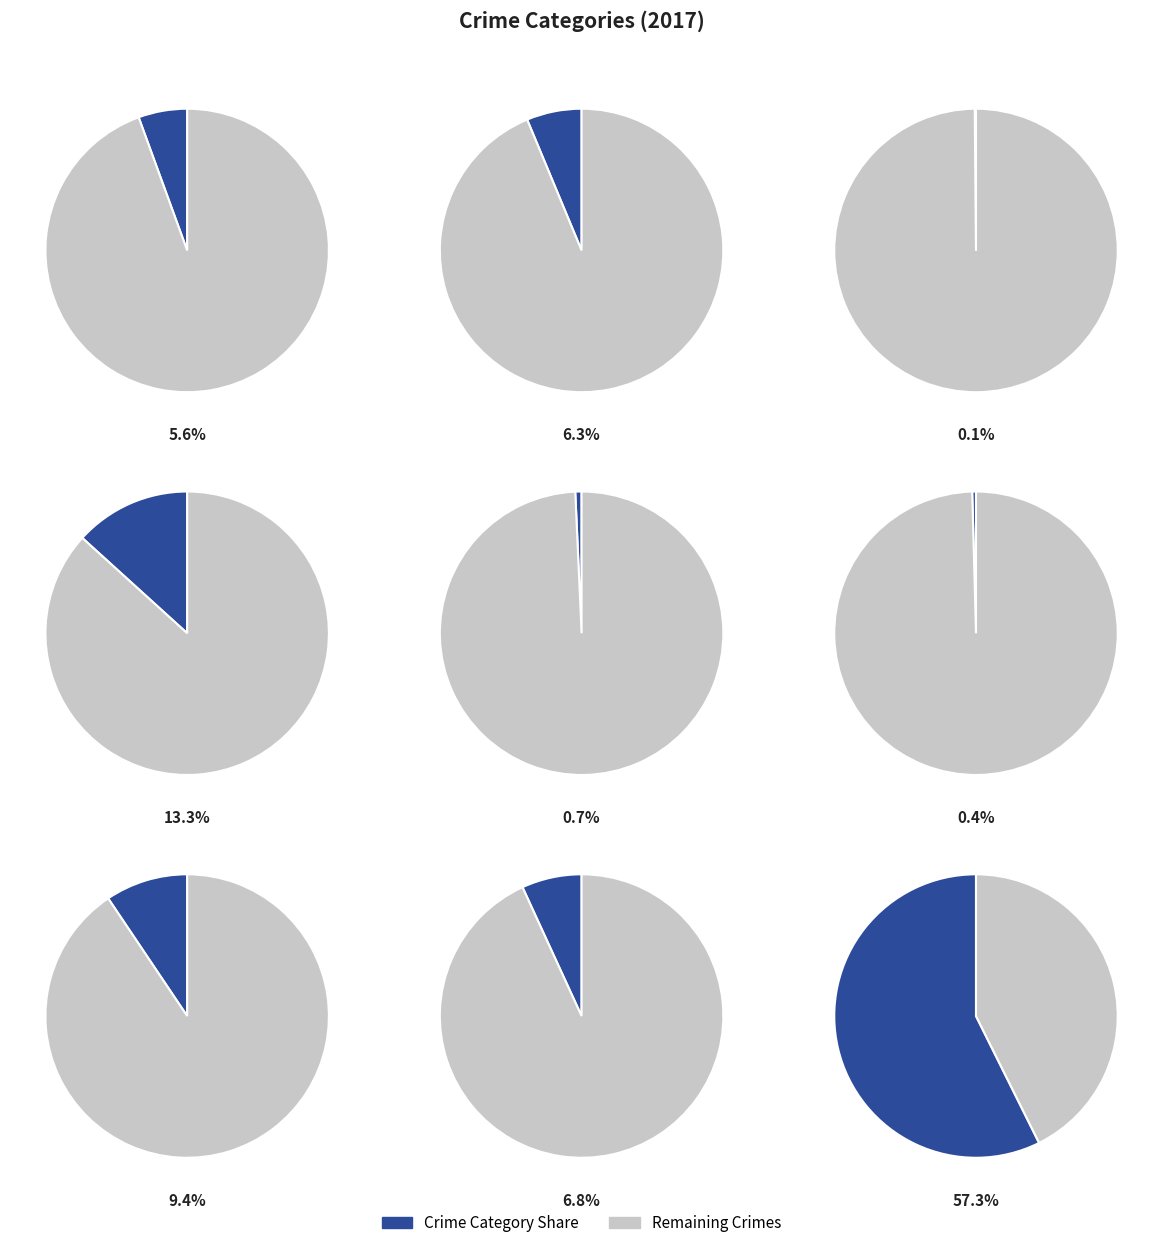

How much of the chart is everything except Criminal Sexual Assault?

99.3%